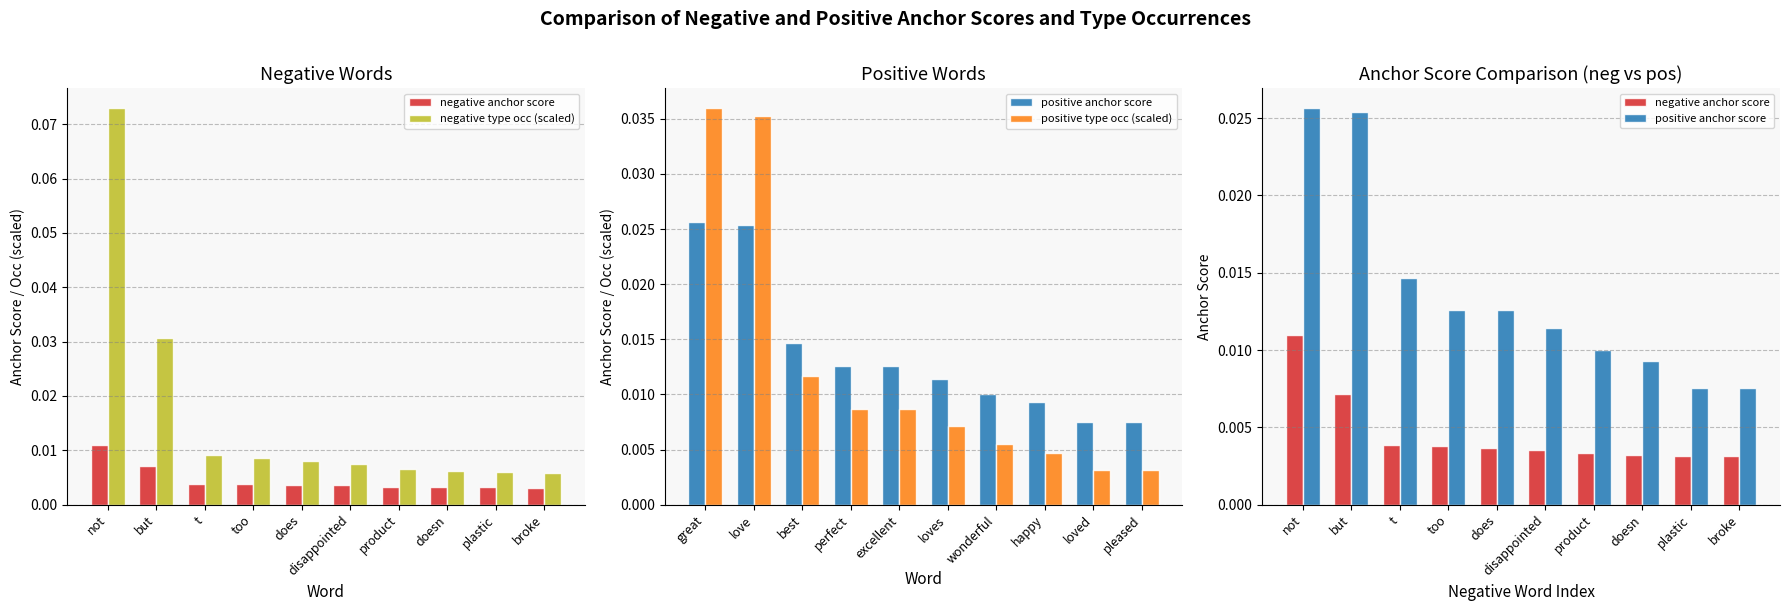

What position from the left is t?

3